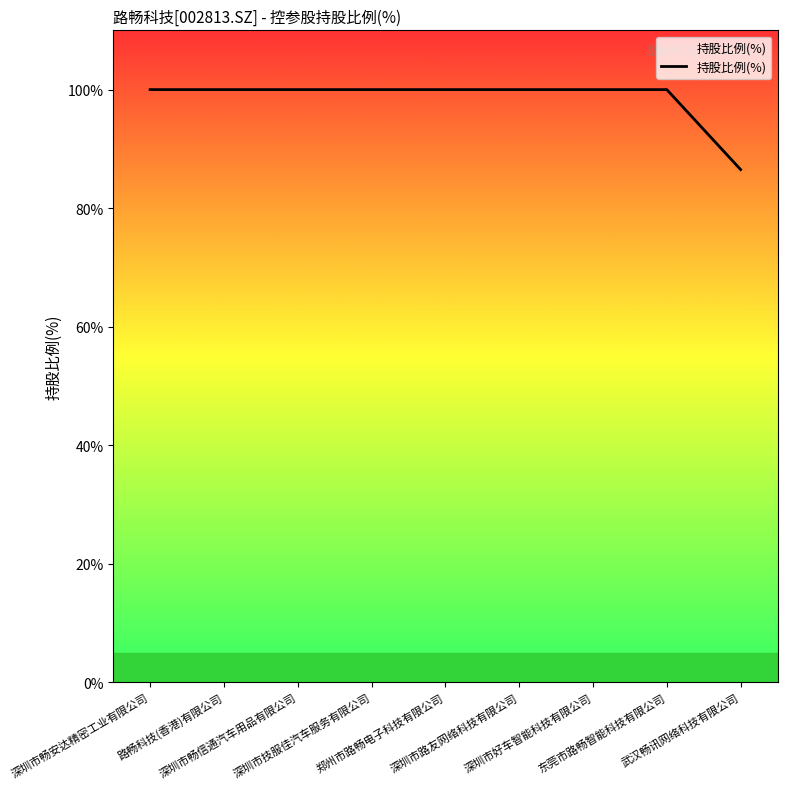

What is the difference between the maximum and minimum values?

13.5